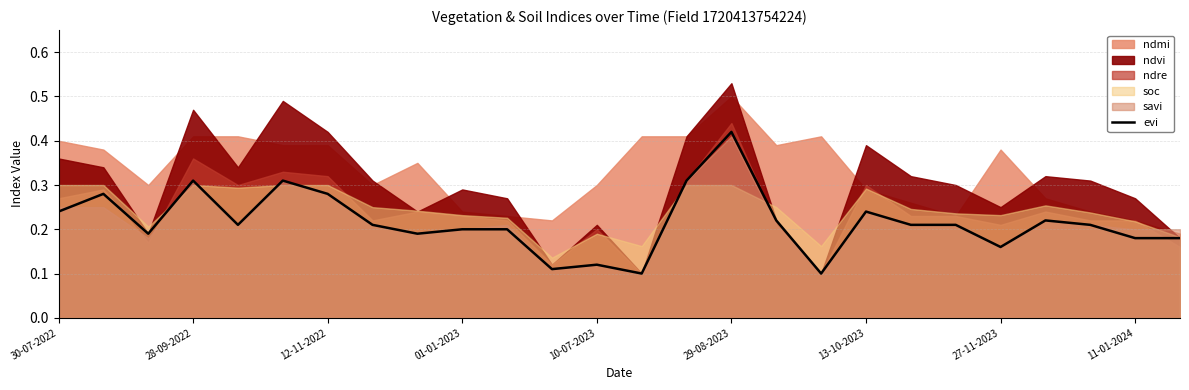

What is the sum of all values?

5.6